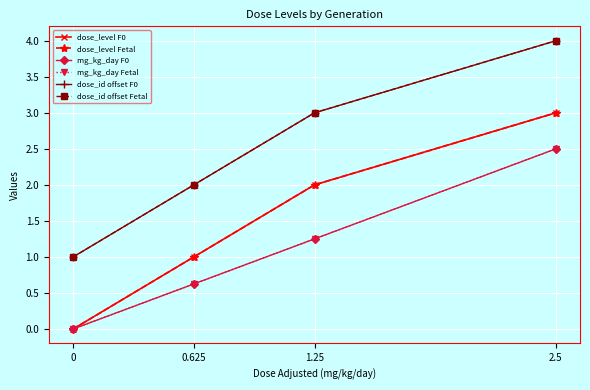

What is the difference between the maximum and minimum values in the dose_id offset F0 series?

3.0